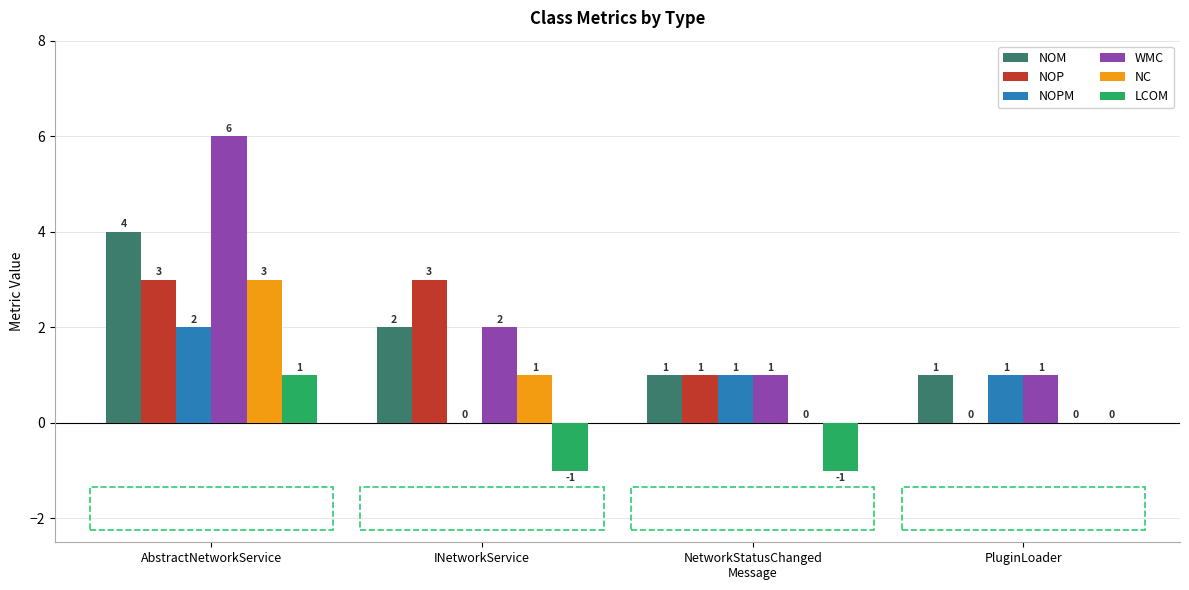

Reading left to right, what are all the values shown in this chart?

NOM: 4	2	1	1
NOP: 3	3	1	0
NOPM: 2	0	1	1
WMC: 6	2	1	1
NC: 3	1	0	0
LCOM: 1	-1	-1	0